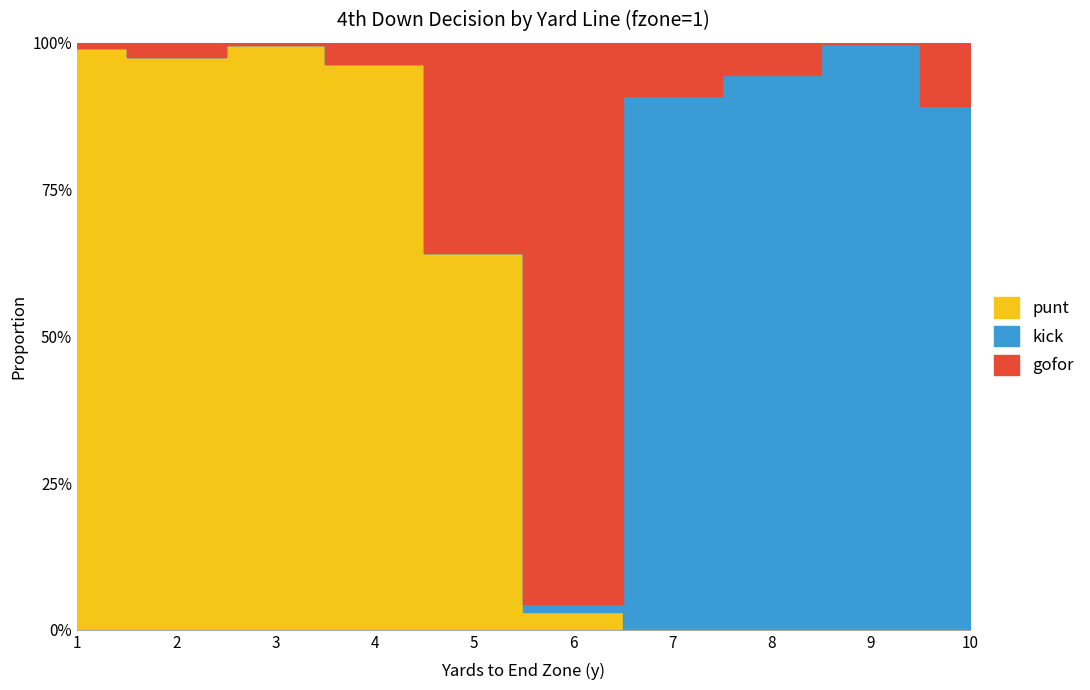

What are all the series names shown in the legend?

gofor, kick, punt